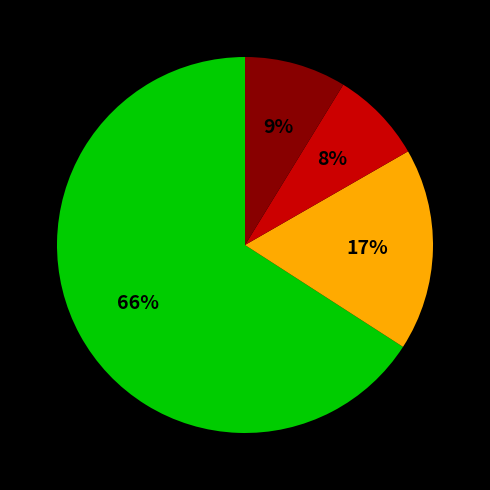

To the nearest percent, what is the average slice percentage?

25%